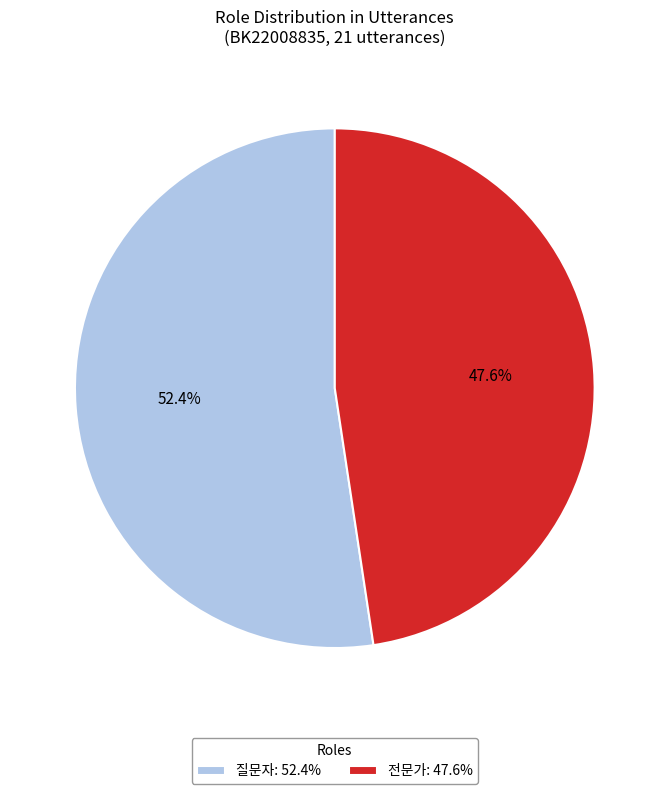

Between 질문자 and 전문가, which is larger?

질문자